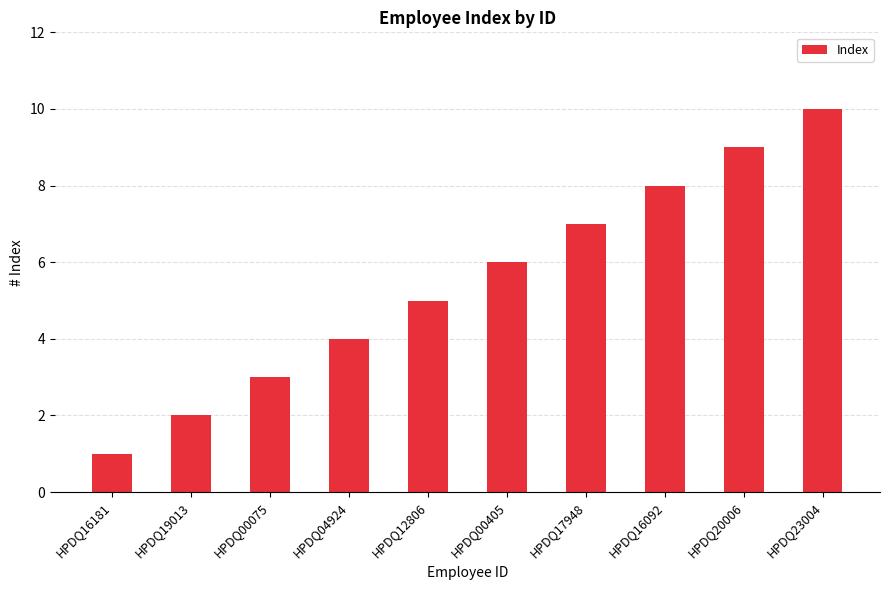

Reading right to left, transcribe all the data shown in this chart.

HPDQ23004=10	HPDQ20006=9	HPDQ16092=8	HPDQ17948=7	HPDQ00405=6	HPDQ12806=5	HPDQ04924=4	HPDQ00075=3	HPDQ19013=2	HPDQ16181=1